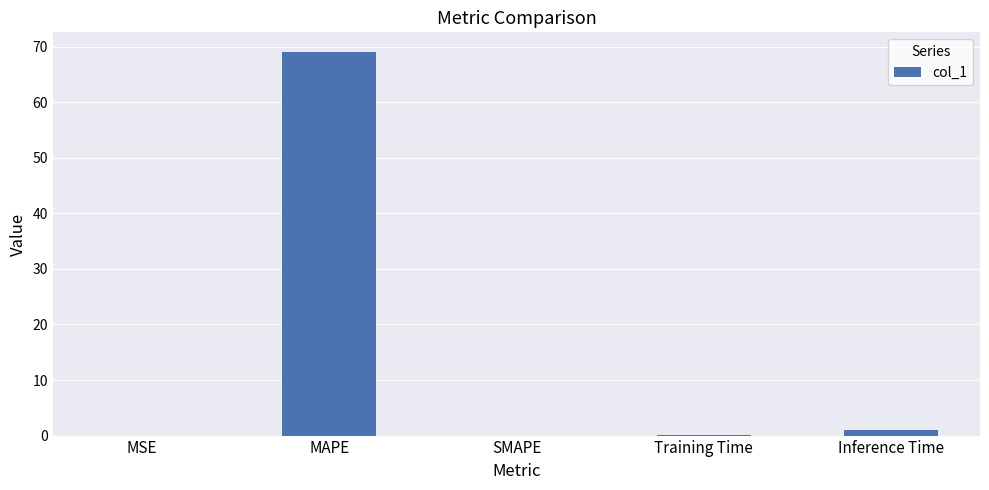

At which label is the value closest to 34?

Inference Time